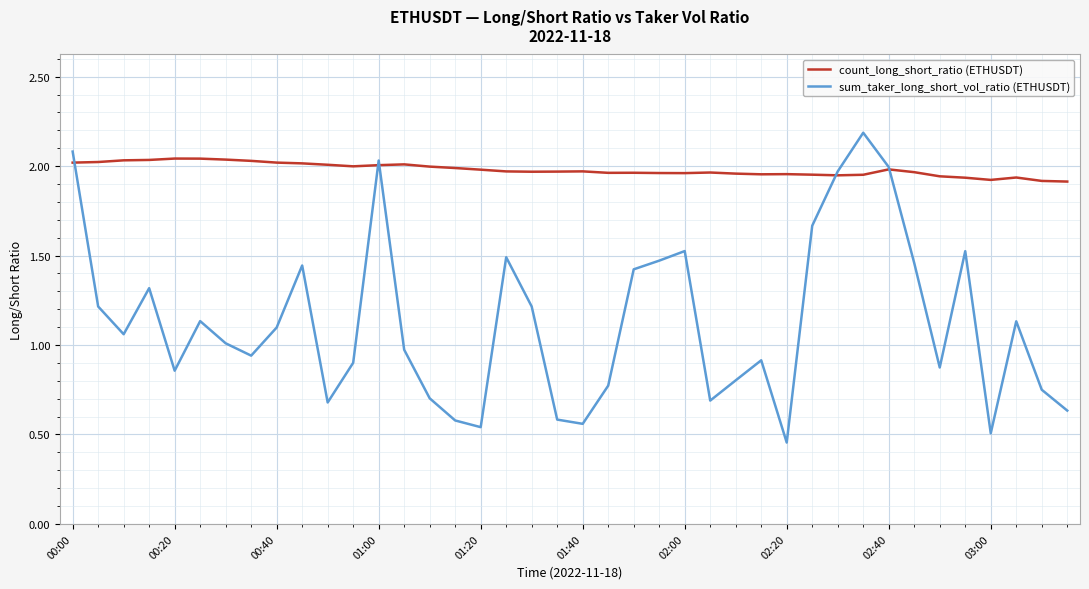

Which series has the largest range (max minus min)?

sum_taker_long_short_vol_ratio (ETHUSDT)